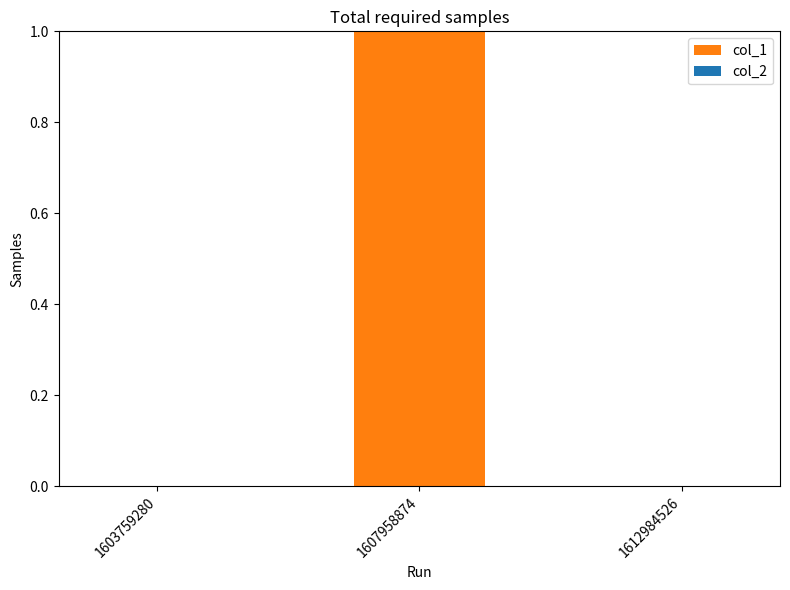

Does the chart contain stacked bars?

No